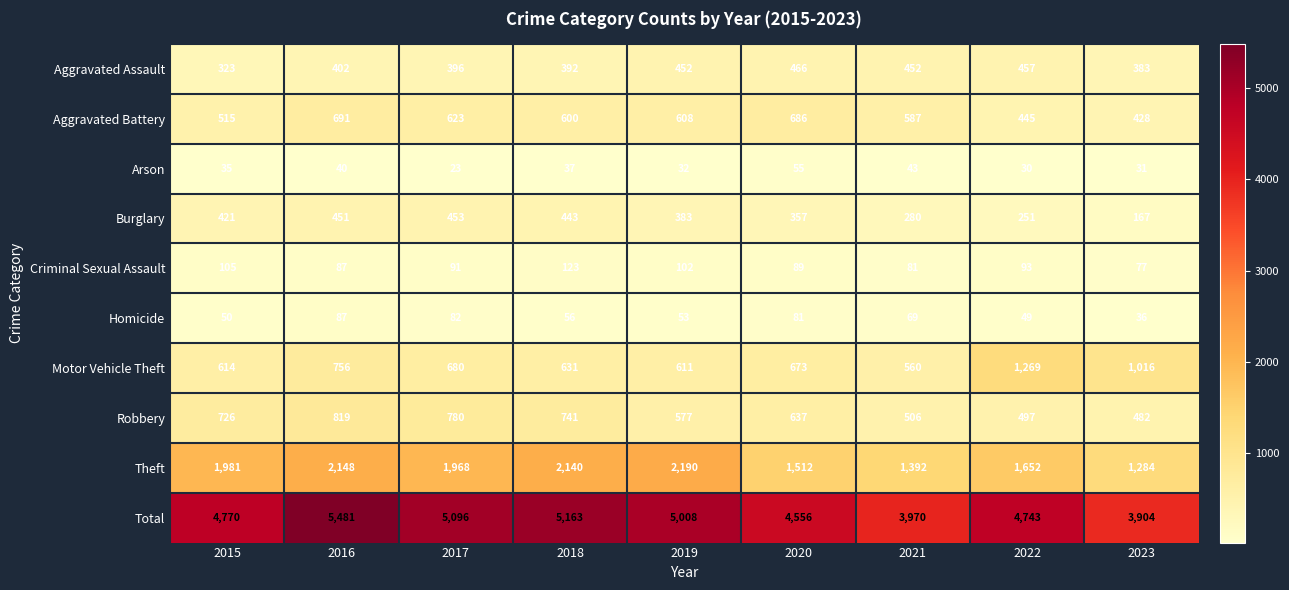

What is the smallest value displayed?

23